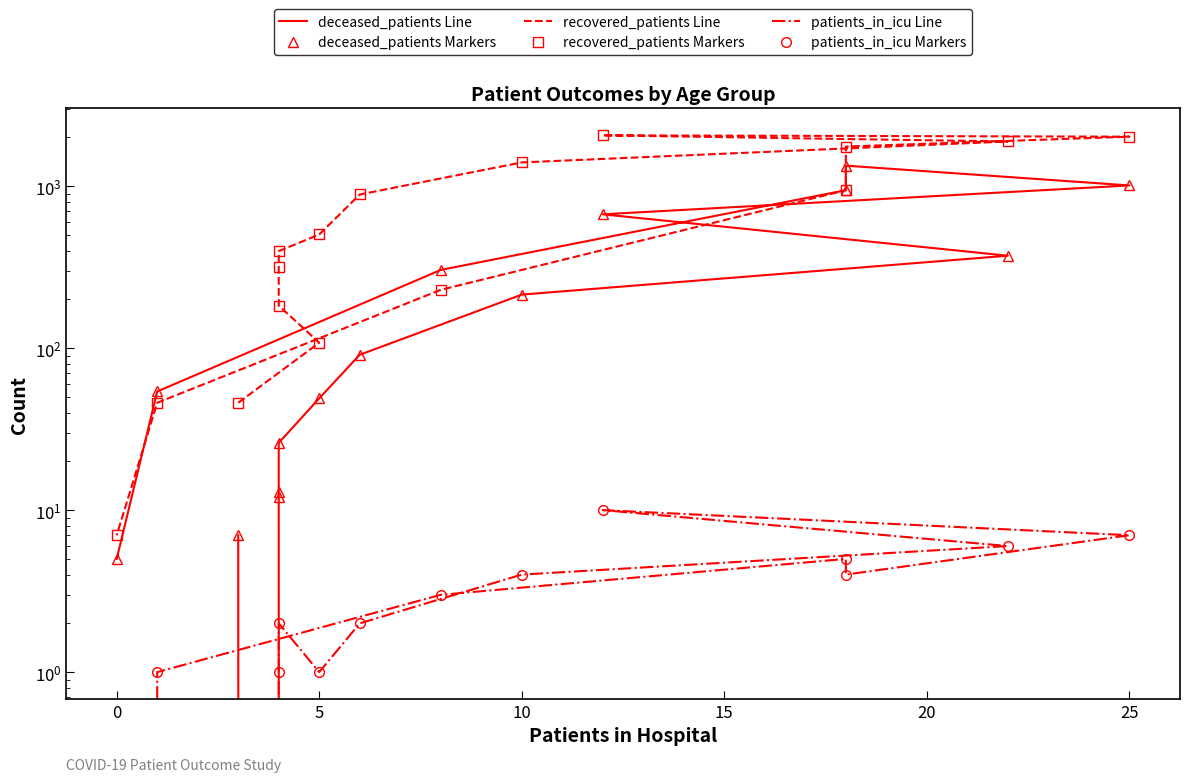

How many data points in recovered_patients Markers are above 503?

7